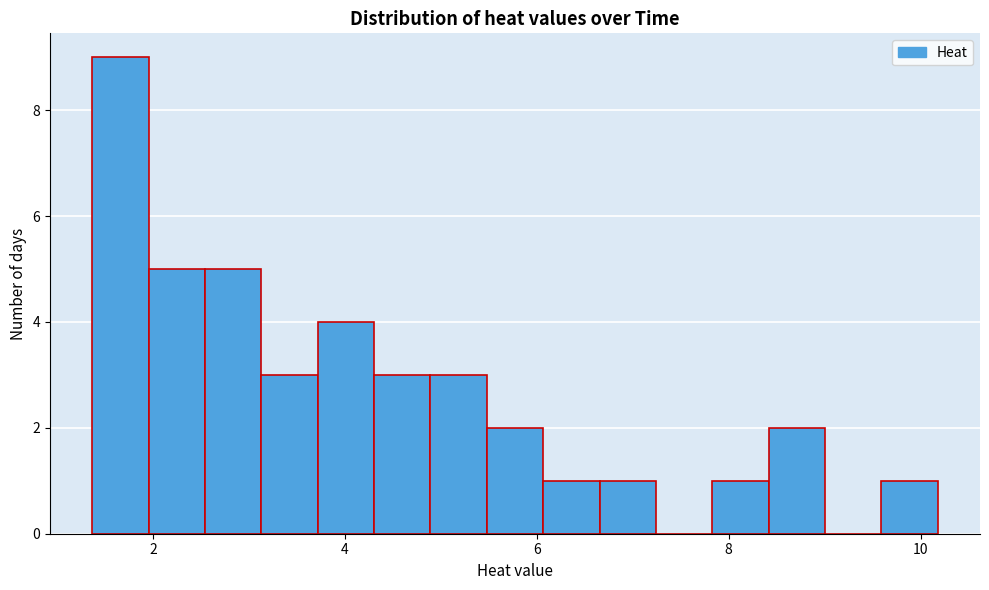

Around what value on the x-axis is the tallest bar? Give the approximate position of its centre, as read against the axis.

1.6